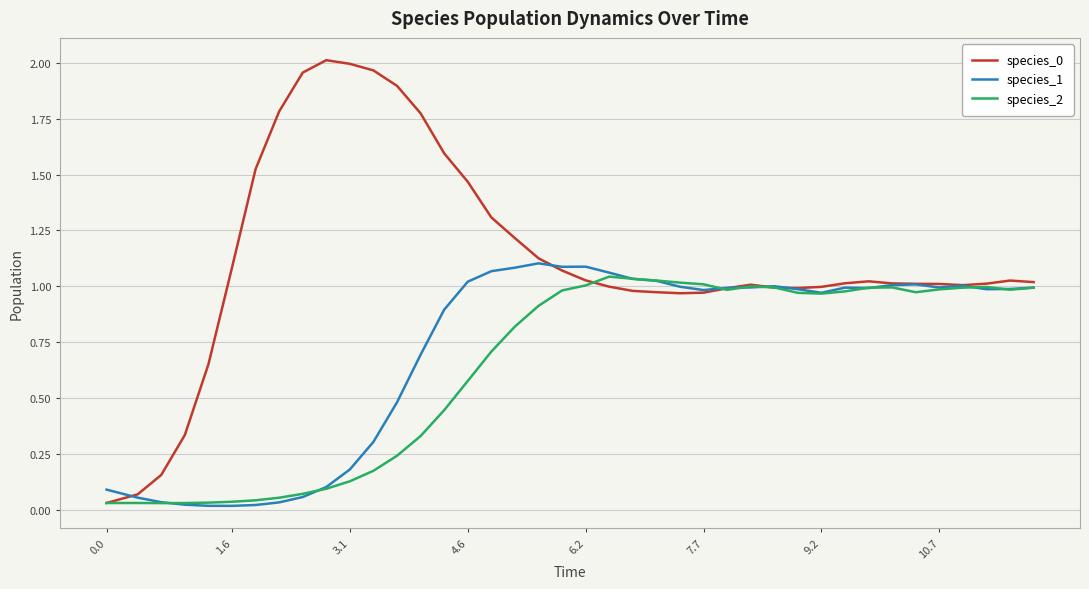

Is it true that species_1 equals 1.4 at 10.7?

False